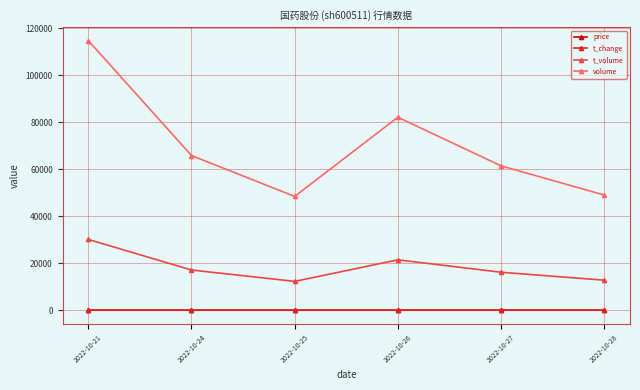

At which category is the sum across all series the highest?

2022-10-21